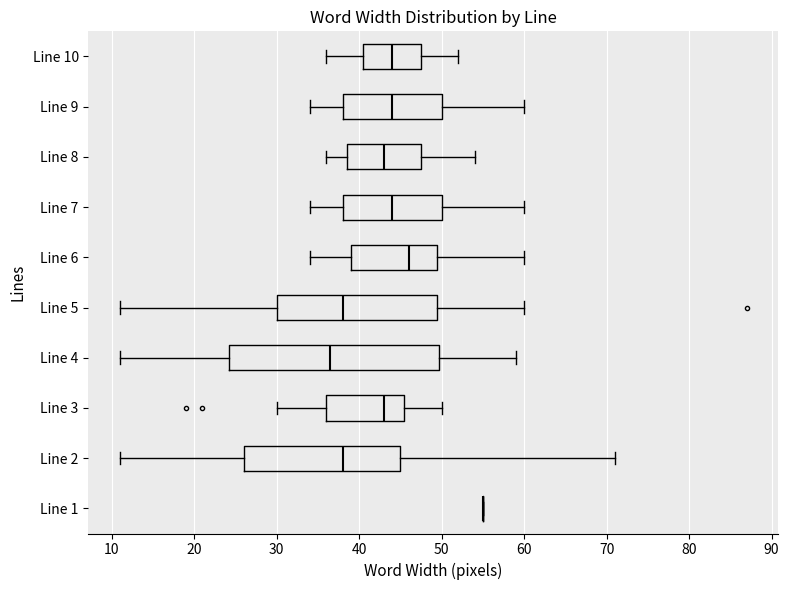

Reading bottom to top, read every box against the x-axis: the position of its median line, the range the box covers, and the ends of its whiskers. The values are not printed on the chart, so give them approximately, as read against the axis.

Line 1: box collapsed to a line at 55, whiskers 55 to 55
Line 2: median 38, box 26 to 45, whiskers 11 to 71
Line 3: median 43, box 36 to 46, whiskers 30 to 50
Line 4: median 37, box 24 to 50, whiskers 11 to 59
Line 5: median 38, box 30 to 50, whiskers 11 to 60
Line 6: median 46, box 39 to 50, whiskers 34 to 60
Line 7: median 44, box 38 to 50, whiskers 34 to 60
Line 8: median 43, box 39 to 48, whiskers 36 to 54
Line 9: median 44, box 38 to 50, whiskers 34 to 60
Line 10: median 44, box 41 to 48, whiskers 36 to 52